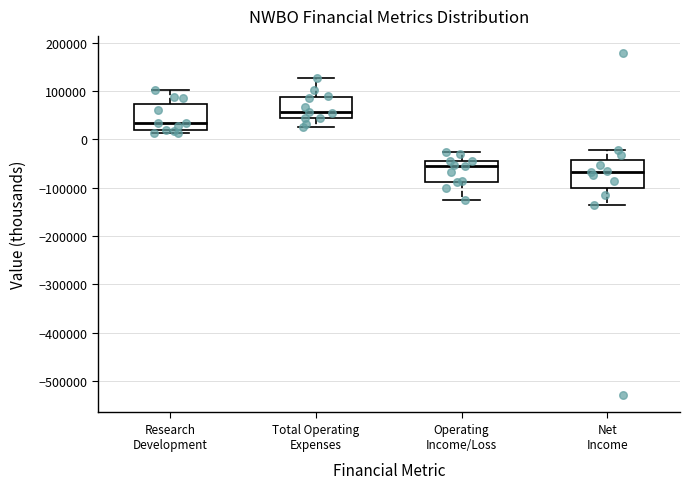

Where is the upper edge of the box for Total Operating Expenses on the y-axis? The values are not printed on the chart, so give them approximately, as read against the axis.

90000